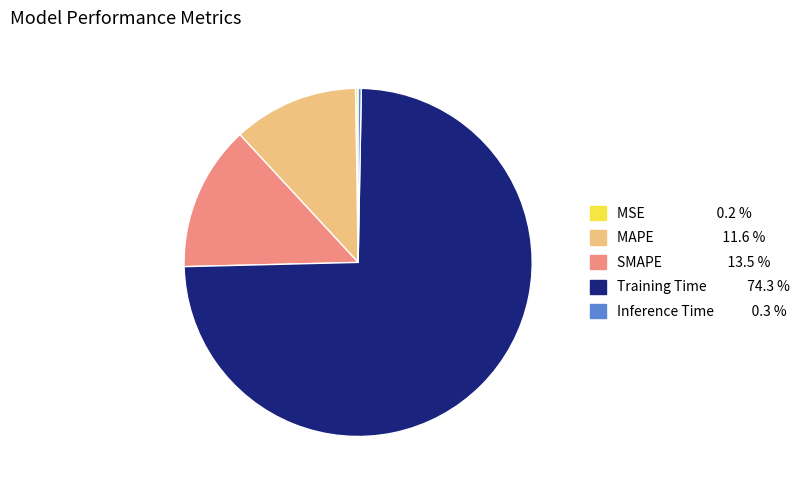

What is the largest slice in the pie chart?

Training Time